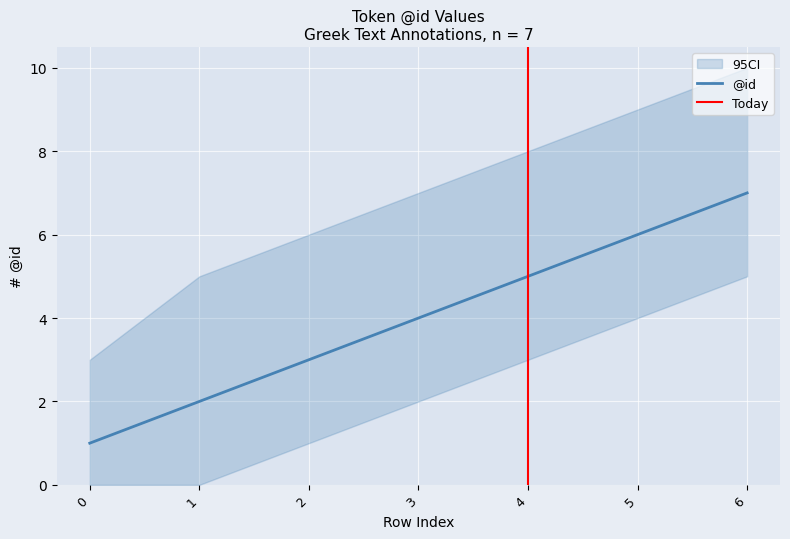

At which label does the data first exceed 4?

4